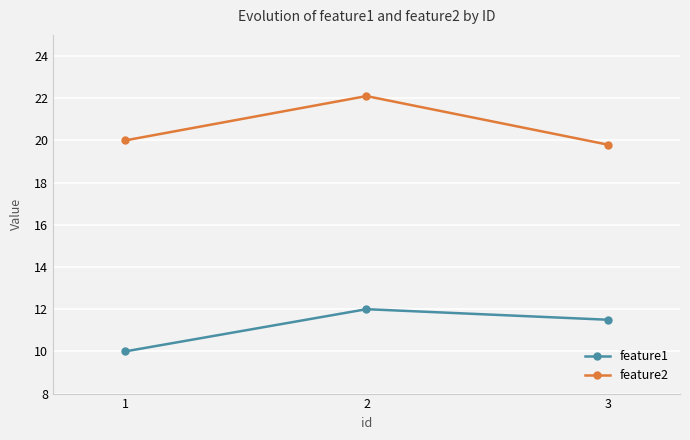

The feature2 series shows 27.3 at 1. True or false?

False